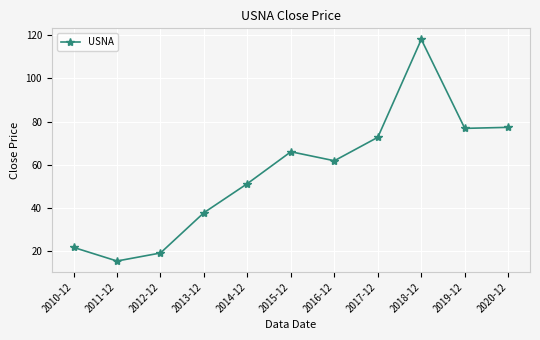

How many lines are shown in the chart?

1